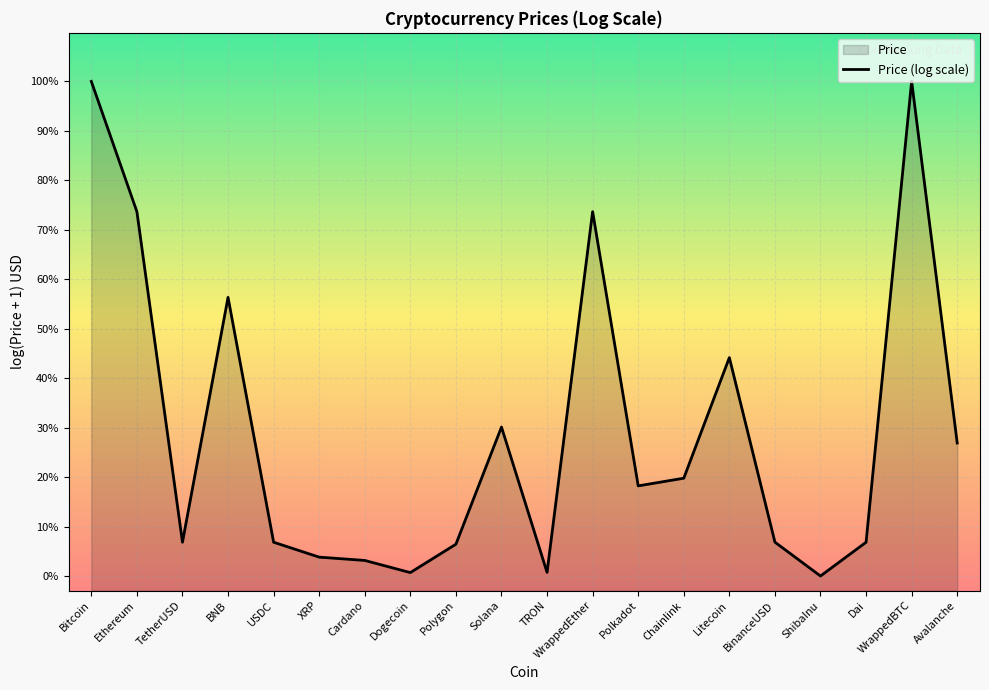

Where is the data nearest to the value 5?

Litecoin